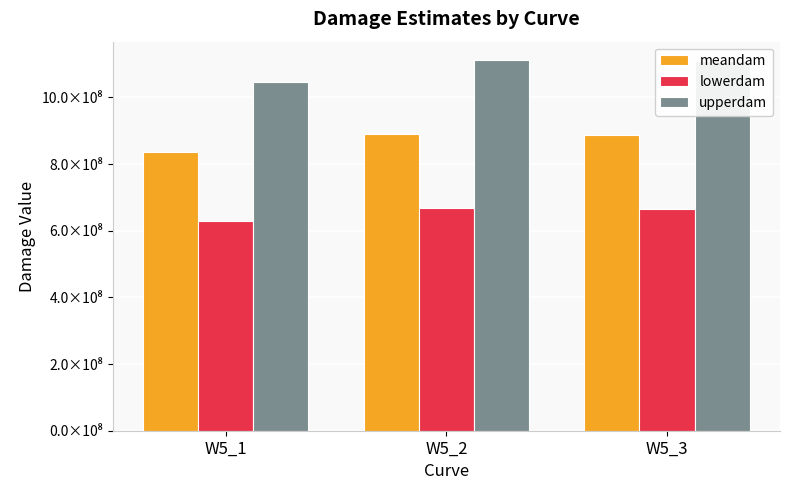

Rank the series by their maximum value, from lowest to highest.

lowerdam, meandam, upperdam